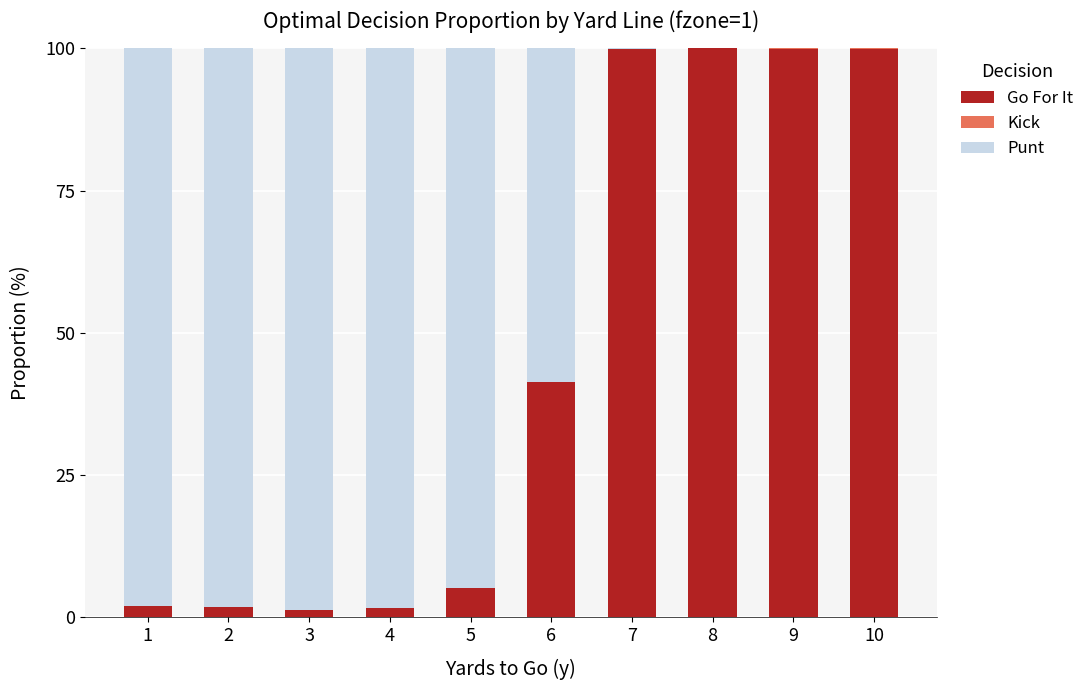

Are the bars horizontal?

No